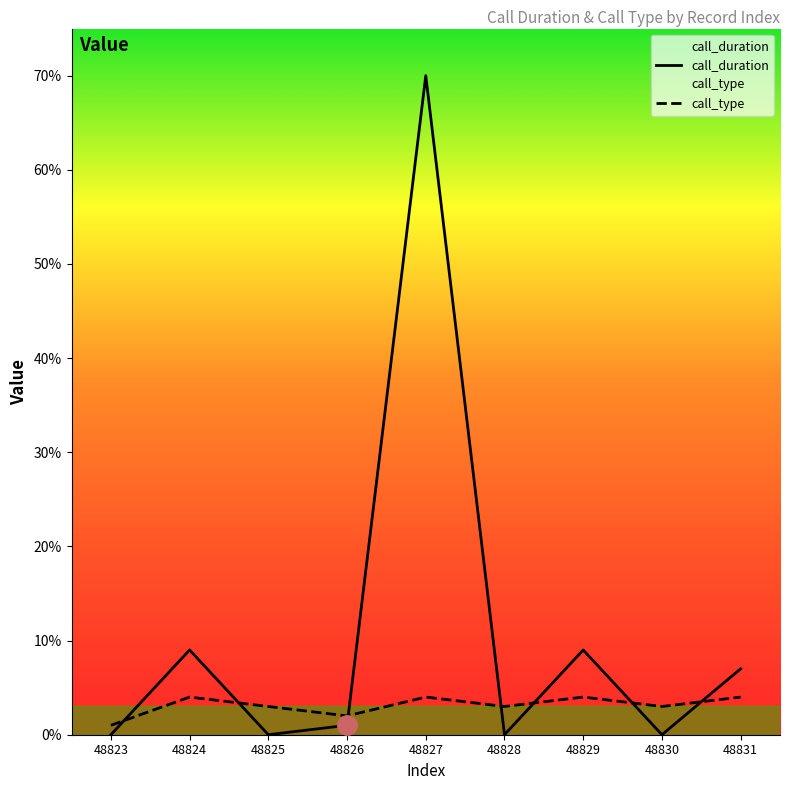

Where is the first local minimum for call_type?

48826